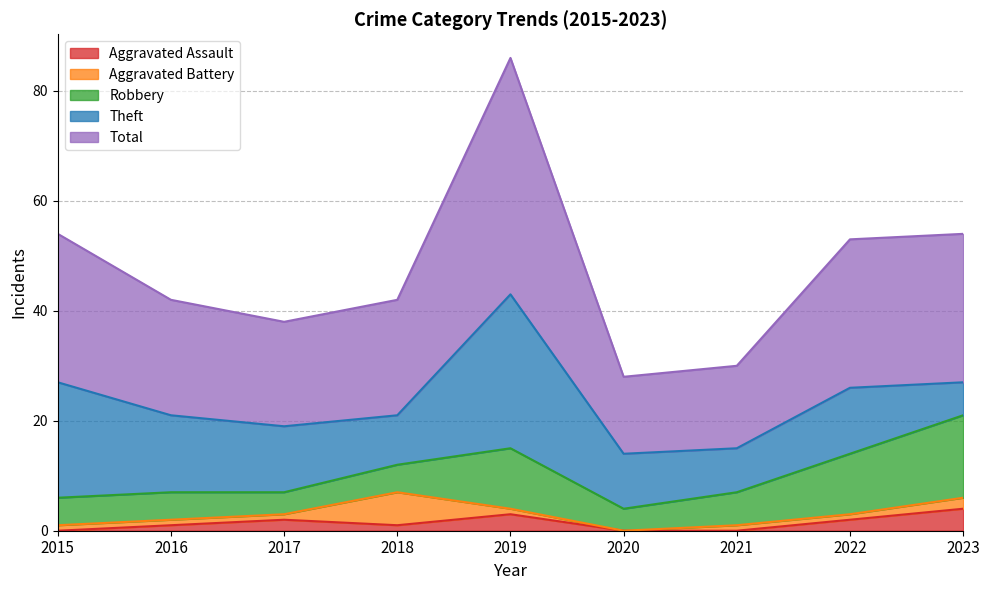

What is the difference between the highest and lowest values at 2022?

26